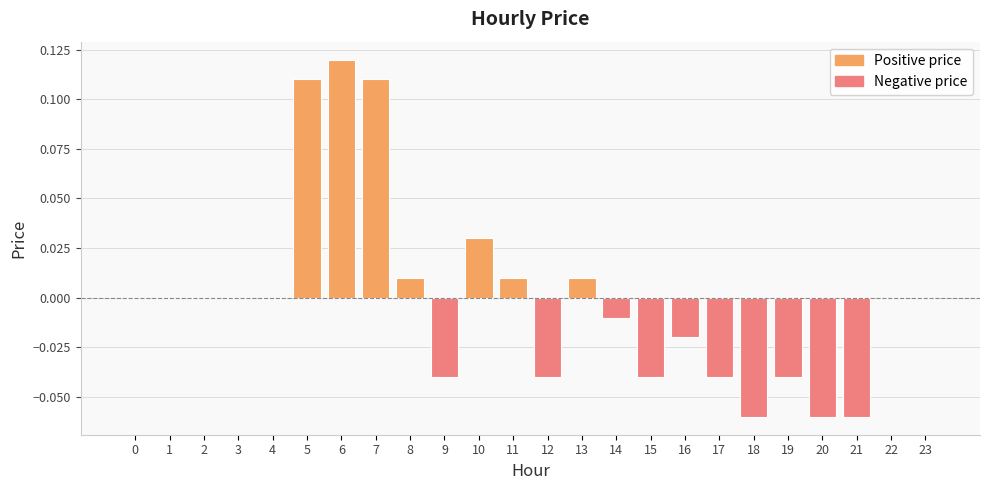

How many series are shown in this chart?

1